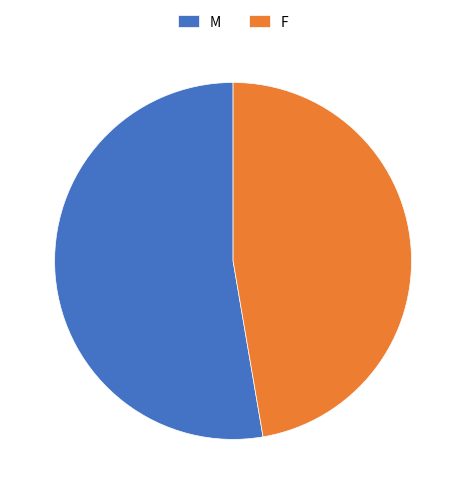

Rank the categories by value from lowest to highest.

F, M